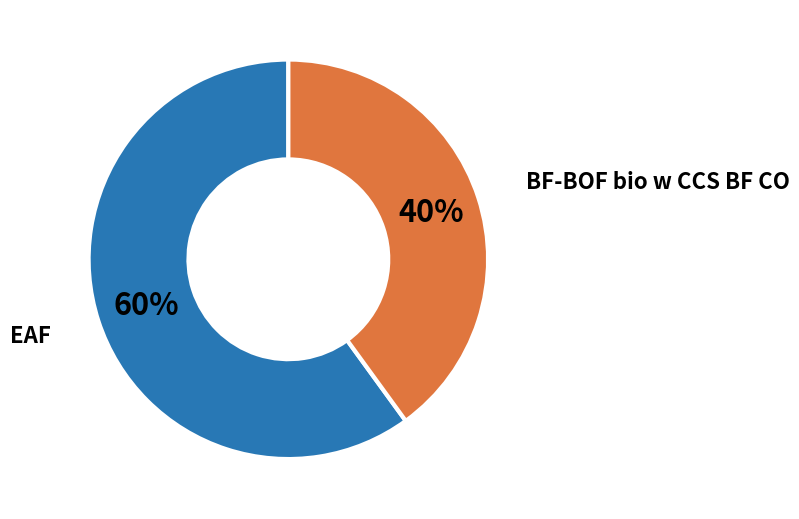

To the nearest percent, what is the difference between the largest and smallest slice percentages?

20%